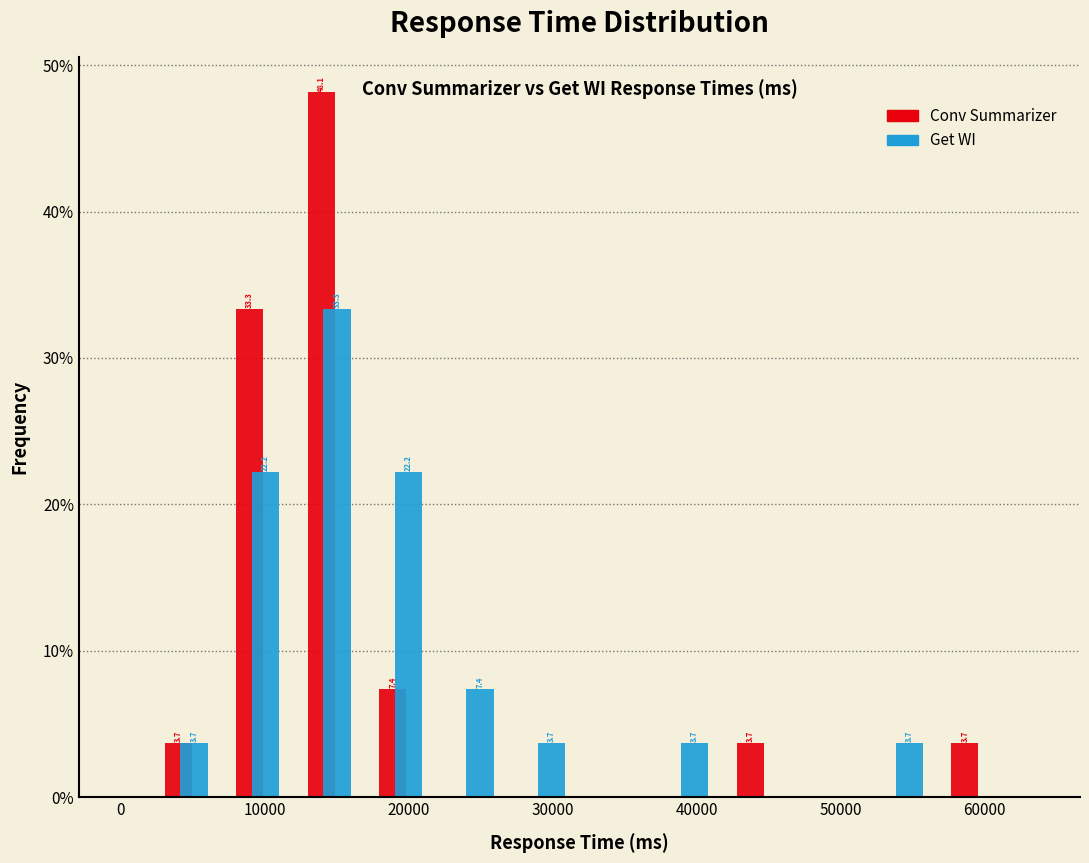

In the Conv Summarizer series, which range on the x-axis has the tallest bar?

12000 to 17000